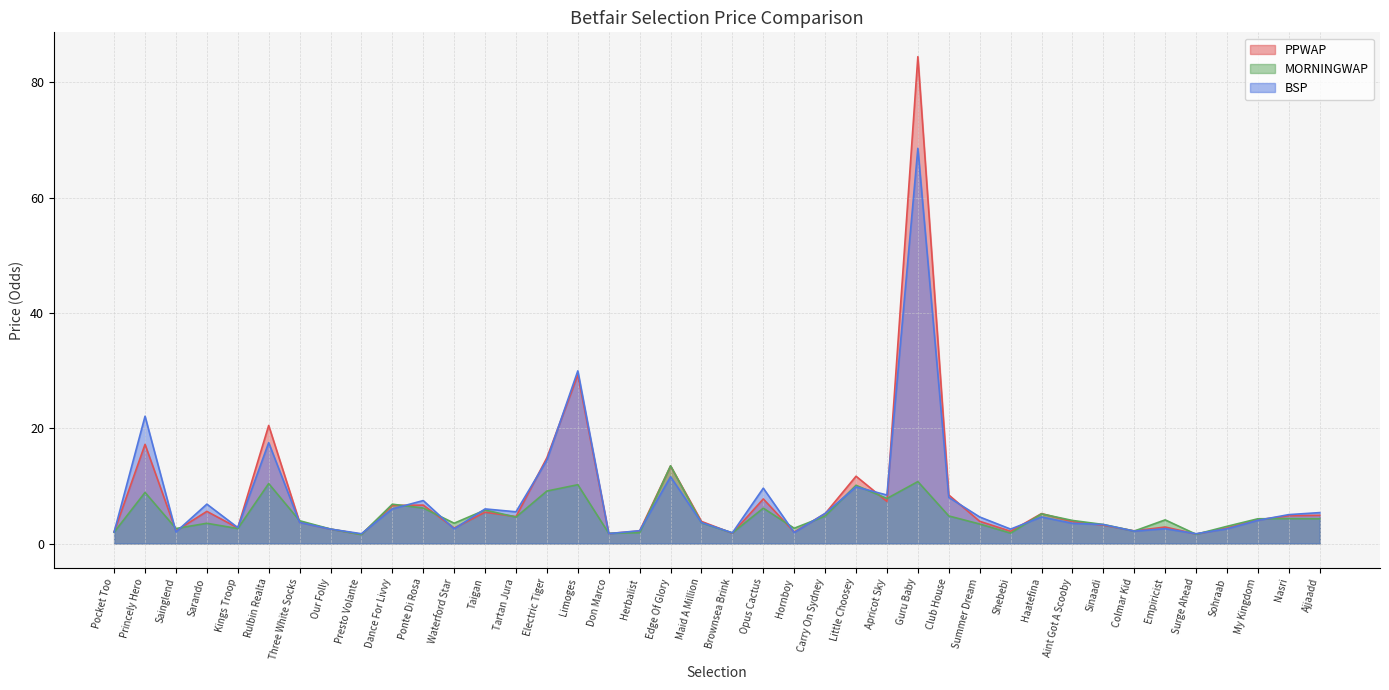

Which series has the largest total across all categories?

PPWAP